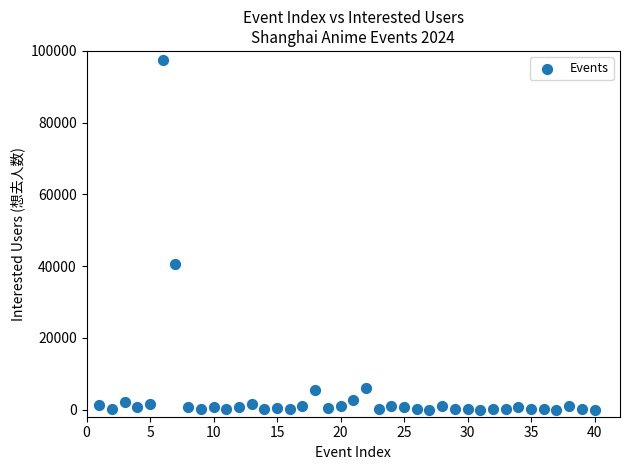

What is the range of Y values (max minus min)?

97447